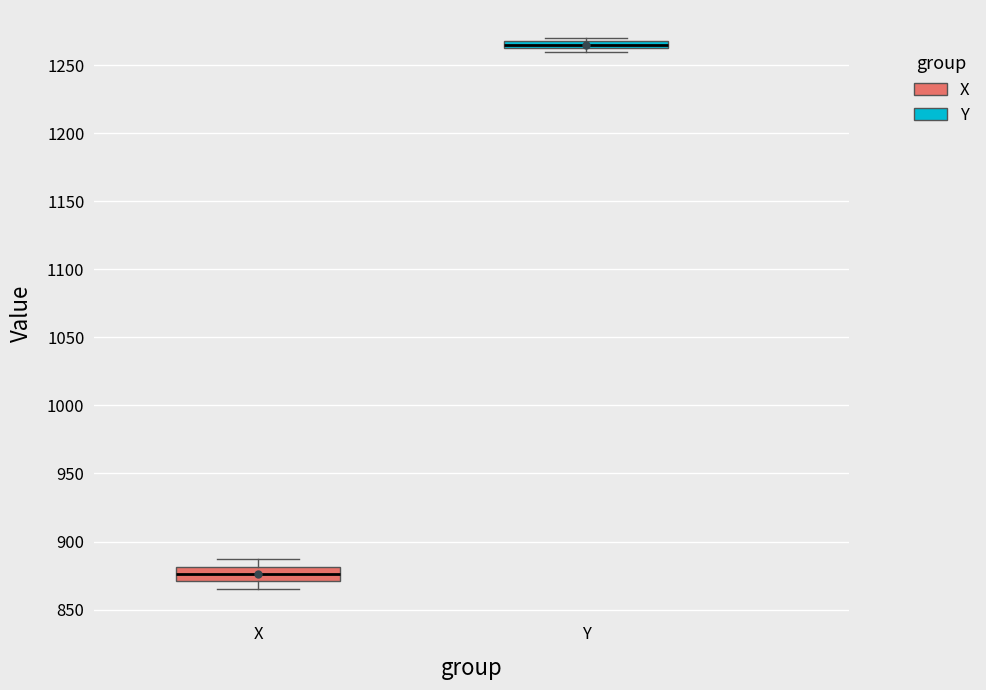

Which box's median line is the lowest?

X